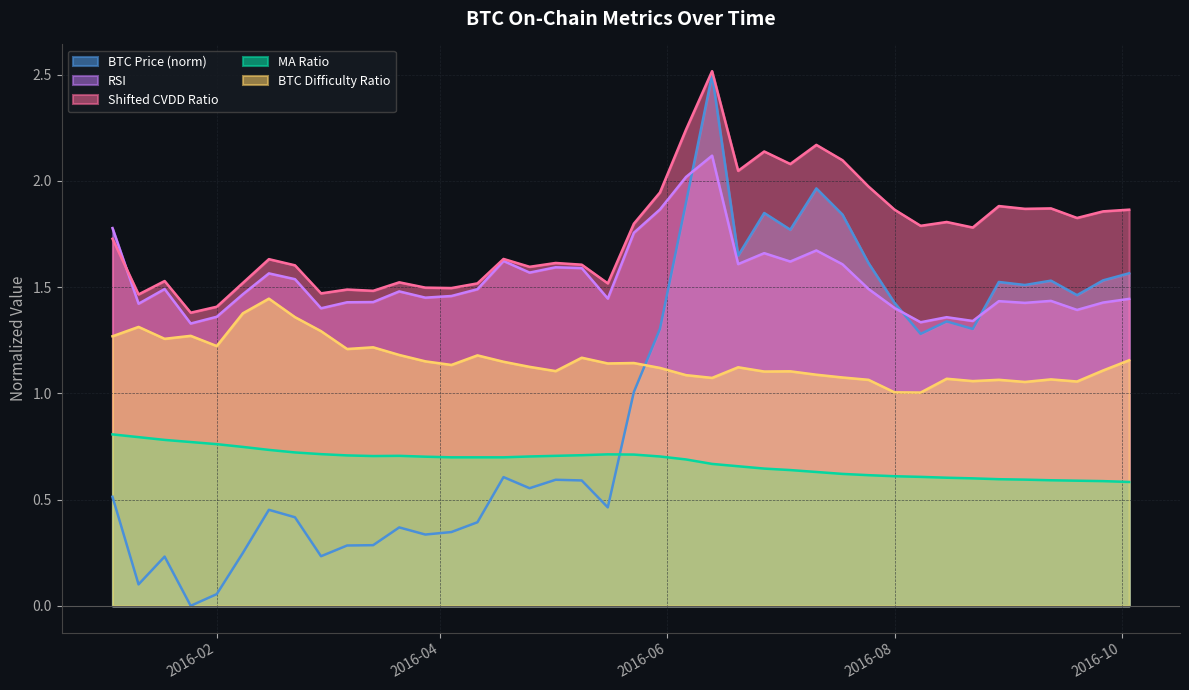

How many intersections are there between BTC Difficulty Ratio and BTC Price (norm)?

1